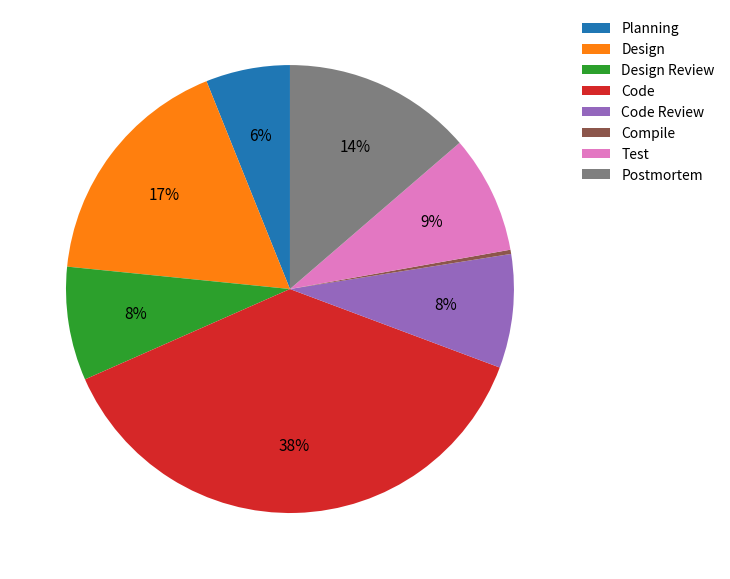

Between Design Review and Code, which is larger?

Code